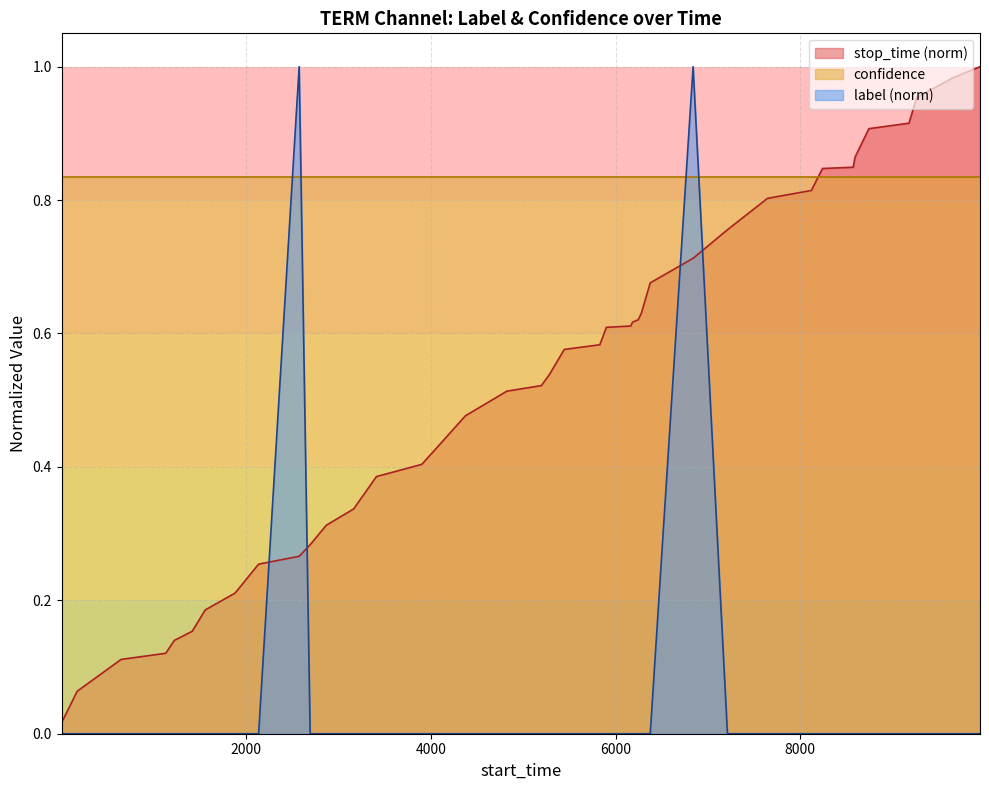

Which series has the largest total across all categories?

confidence